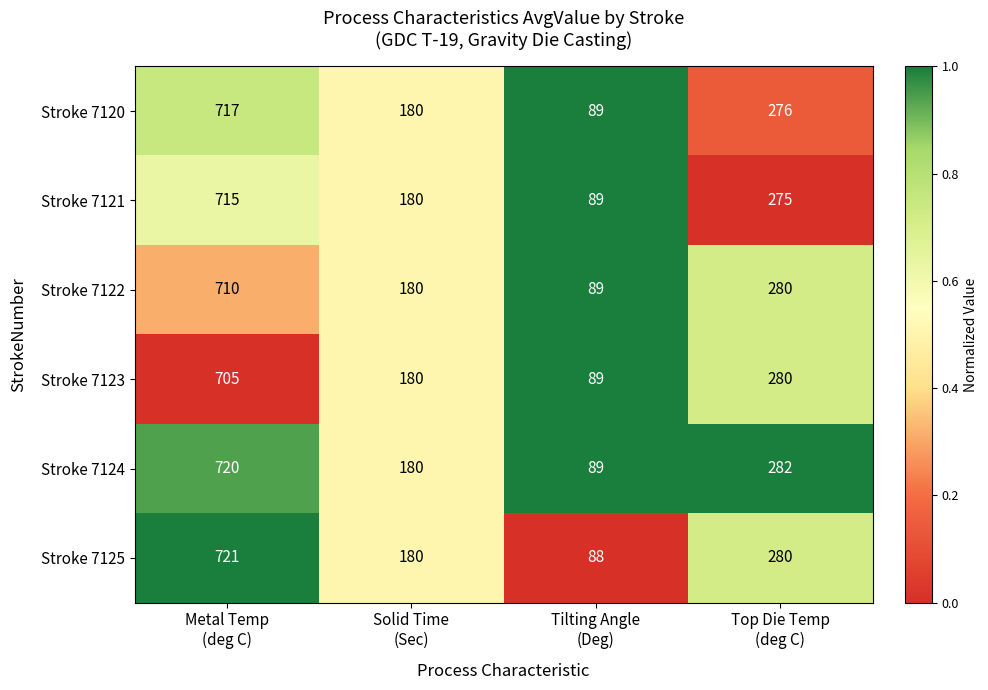

What is the highest value of the Stroke 7122 series?

710